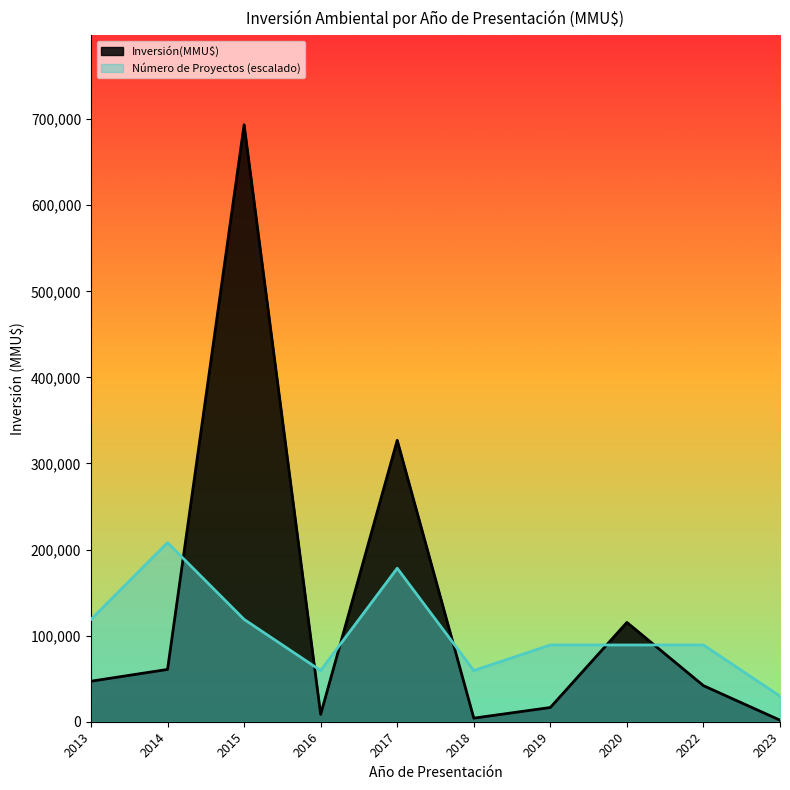

List the series in order of their peak value, highest first.

Inversión(MMU$), Número de Proyectos (escalado)